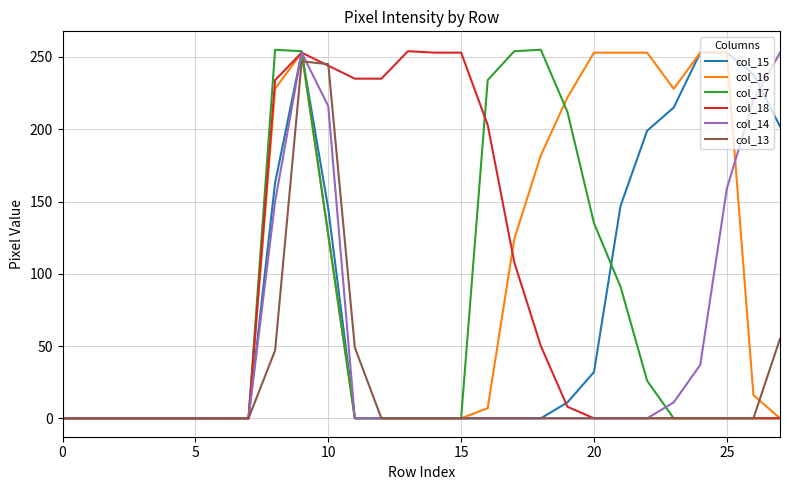

What is the greatest value displayed?

255